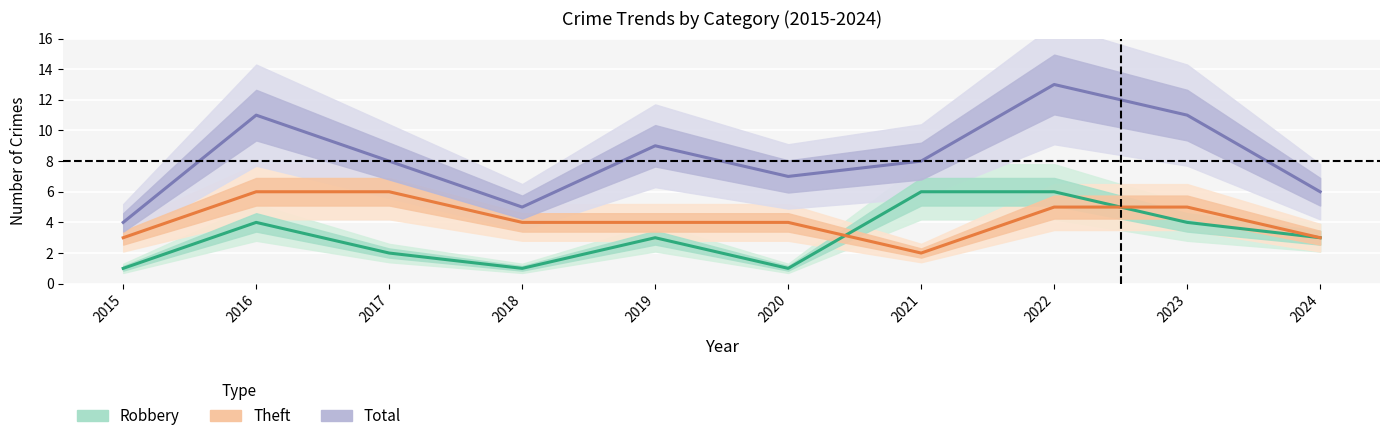

Count the Theft values in the range 3 to 5.

7